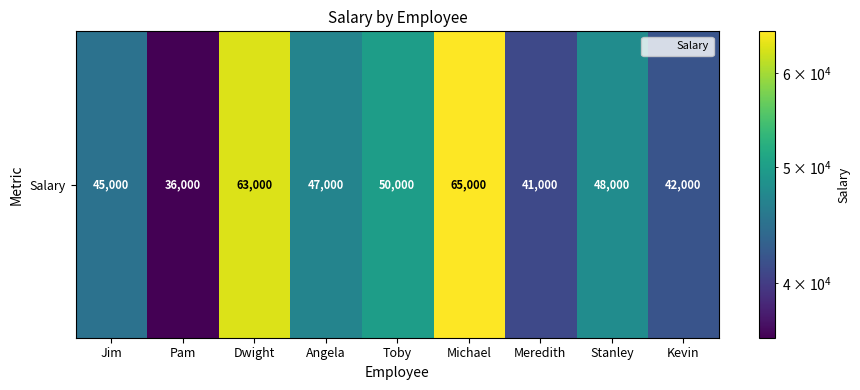

Between Angela and Michael, which is larger?

Michael